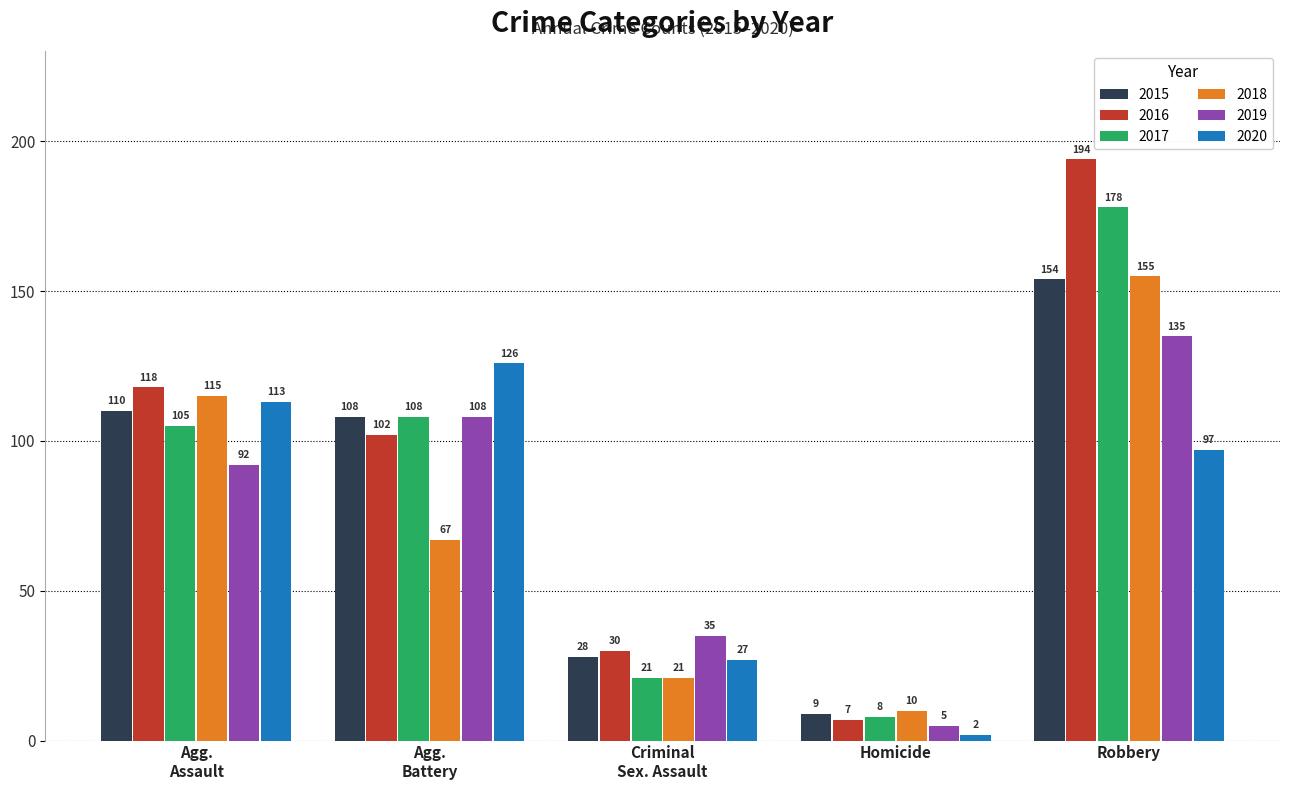

Where is 2015 nearest to the value 81?

Agg.
Battery